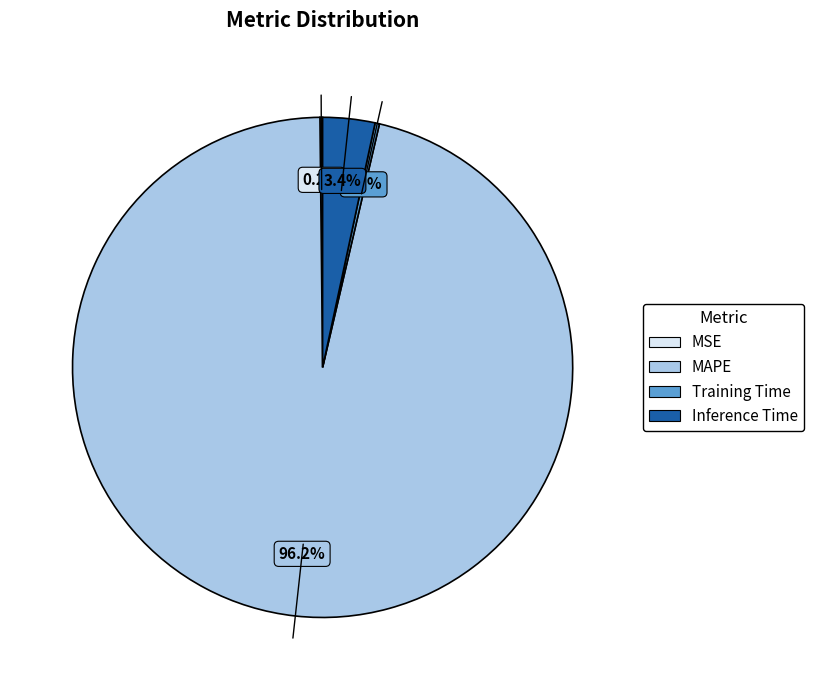

To the nearest percent, what is the average slice percentage?

25%